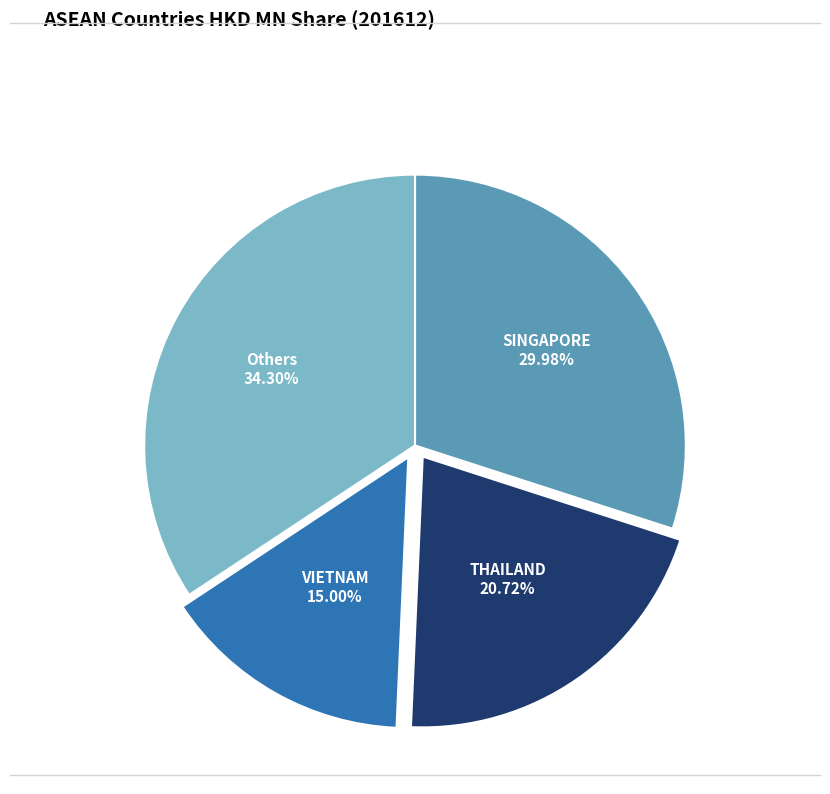

Between Others and SINGAPORE, which is larger?

Others